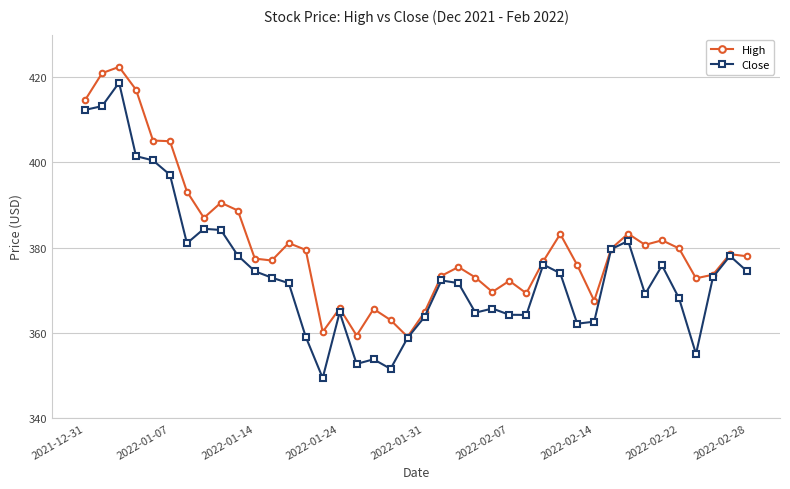

Which series has the largest total across all categories?

High